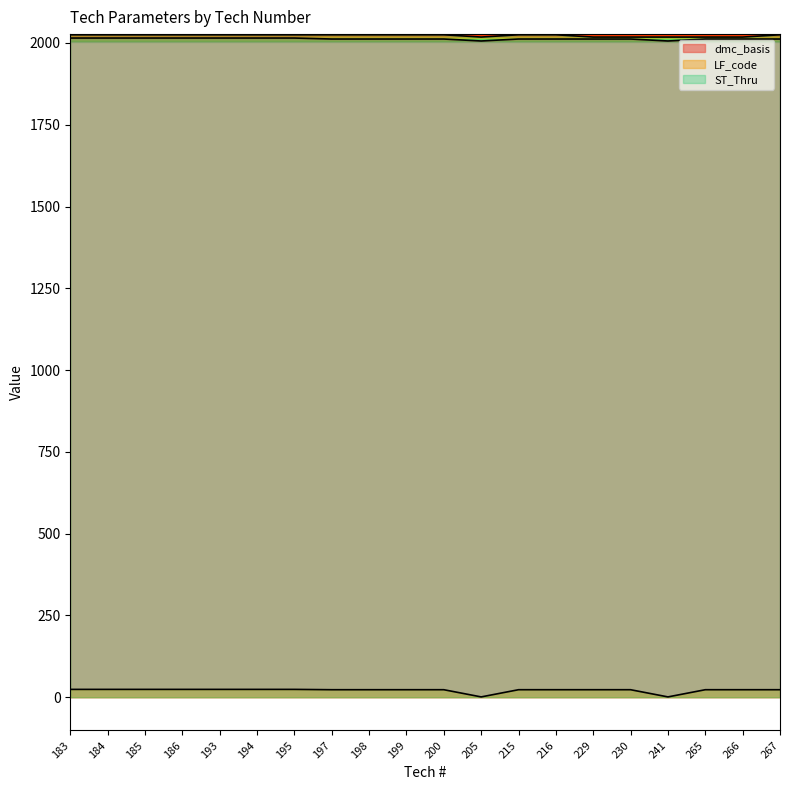

True or false: LF_code has a value of 1 at 241.

True